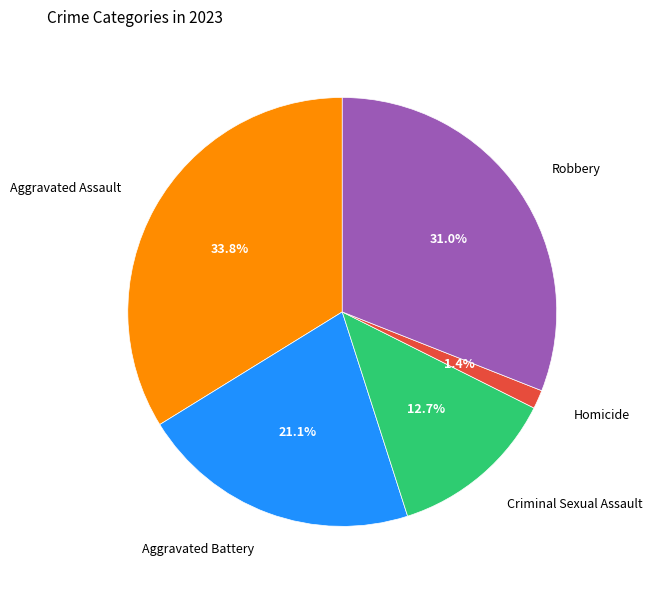

To the nearest percent, what percentage of the pie is Aggravated Assault?

34%